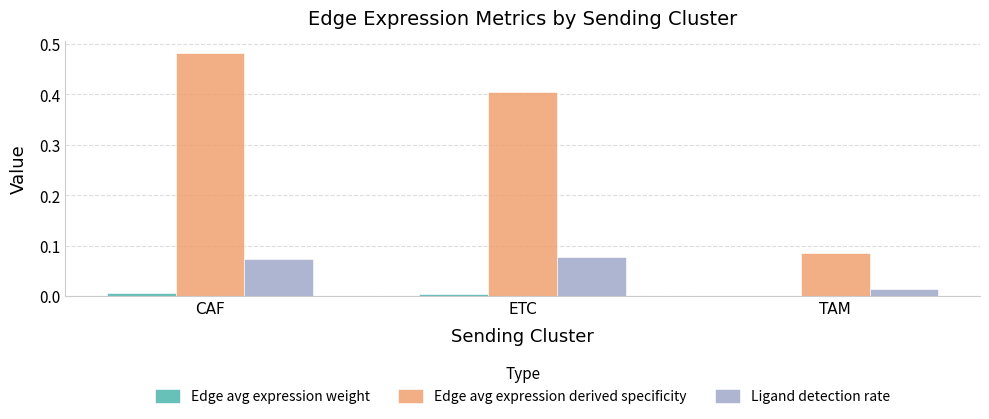

Between CAF and TAM, which series saw the biggest shift?

Edge avg expression derived specificity